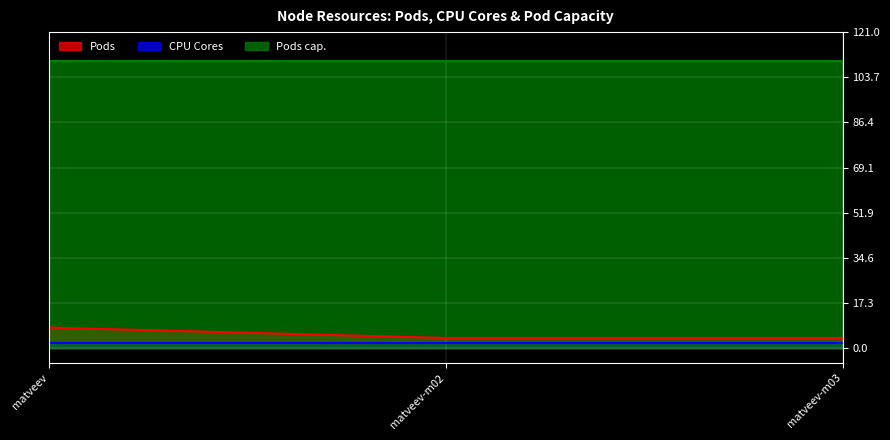

How many lines are shown in the chart?

3